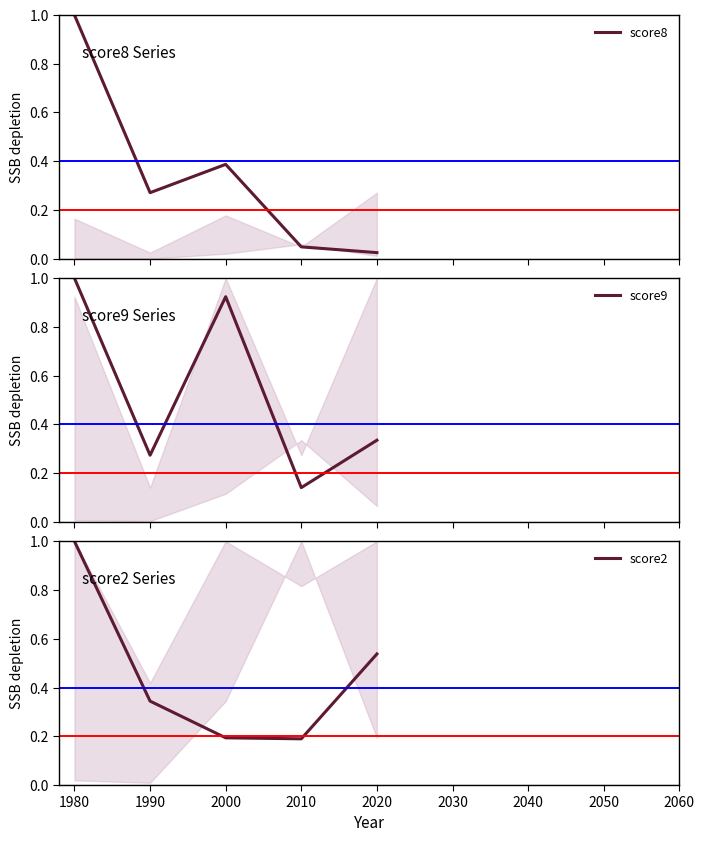

Is it true that score9 equals 0.2 at 2010?

False